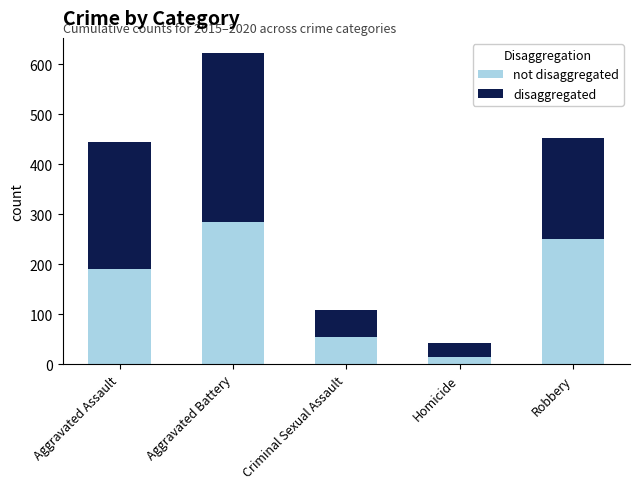

At which category is the sum across all series the highest?

Aggravated Battery